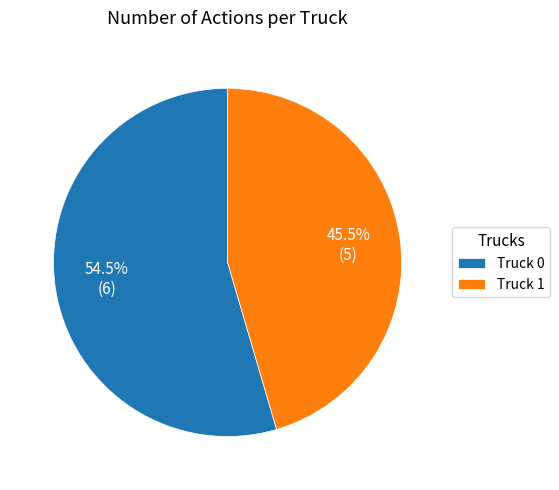

How many segments does this pie chart have?

2